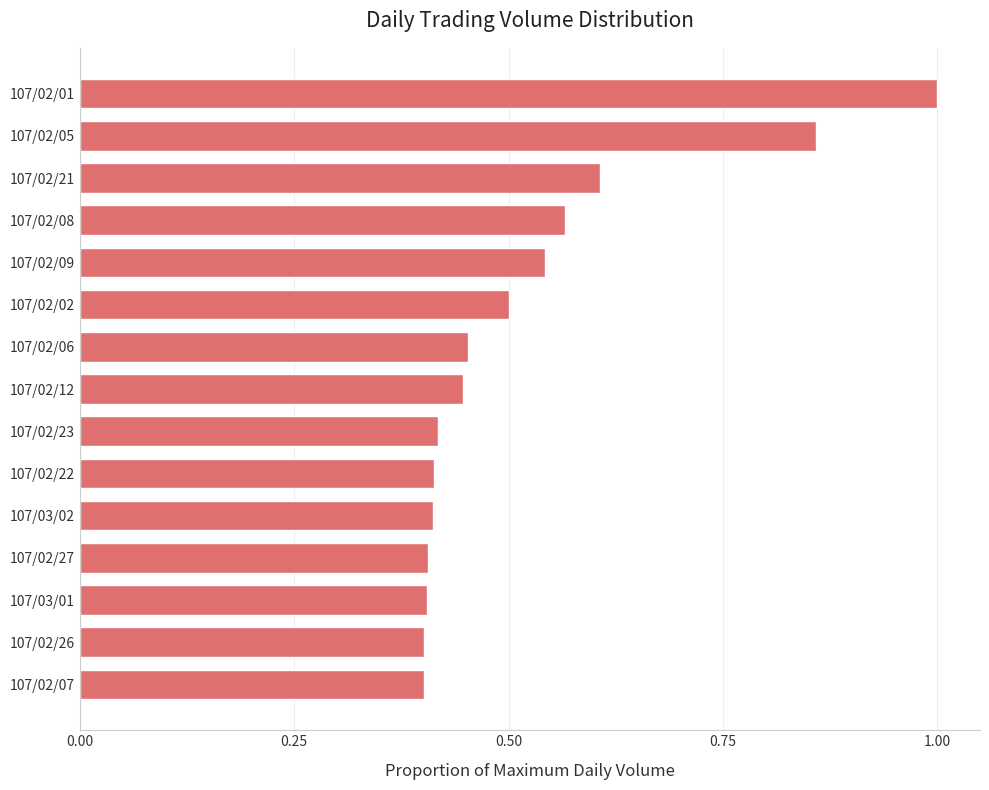

Is it true that the value at 107/02/01 is 0.4?

False